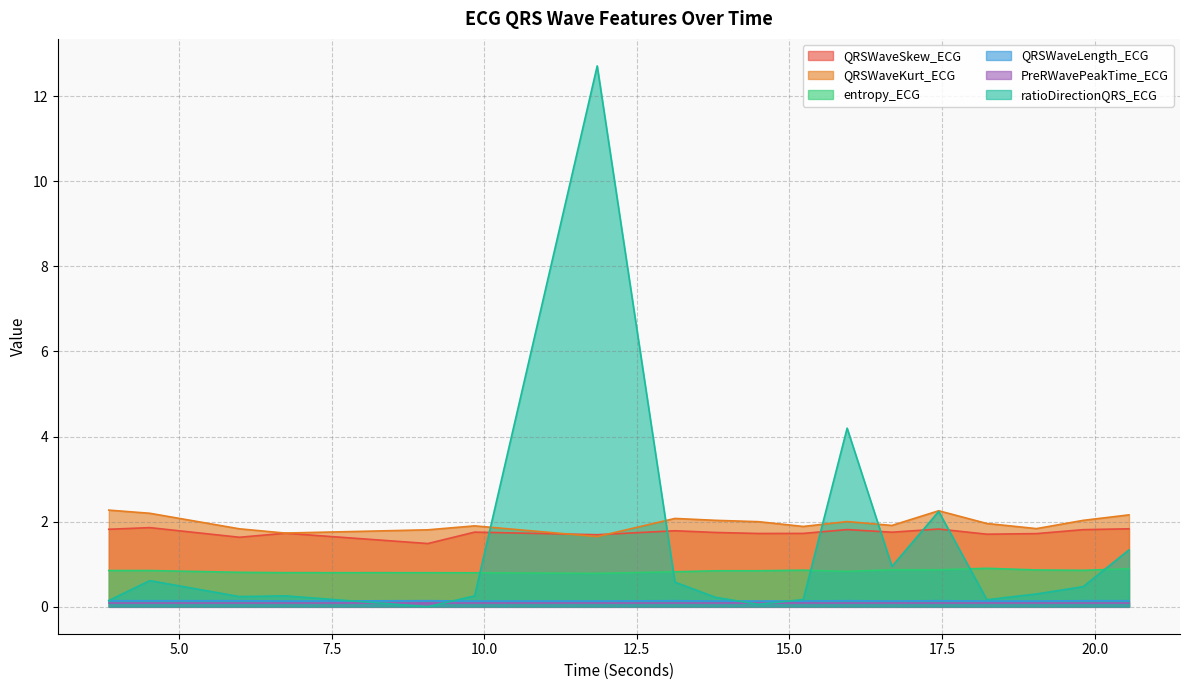

What value does the QRSWaveLength_ECG series have at 16.6796875?

0.1